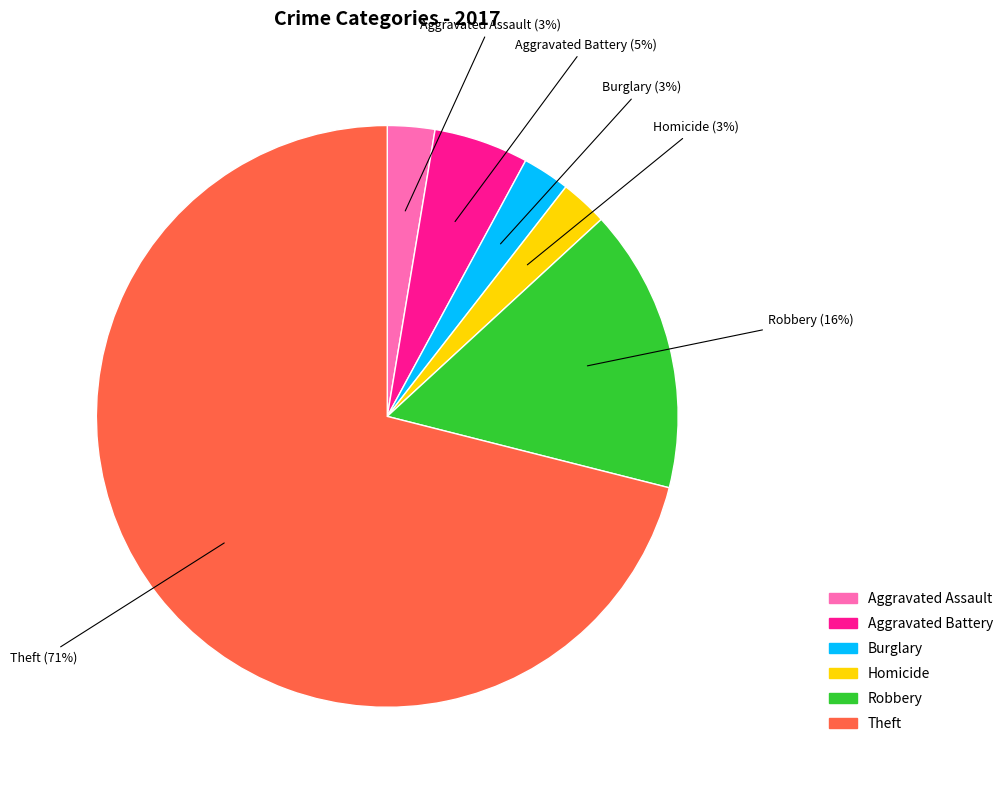

Combined, do Theft and Aggravated Battery account for over 50%?

Yes